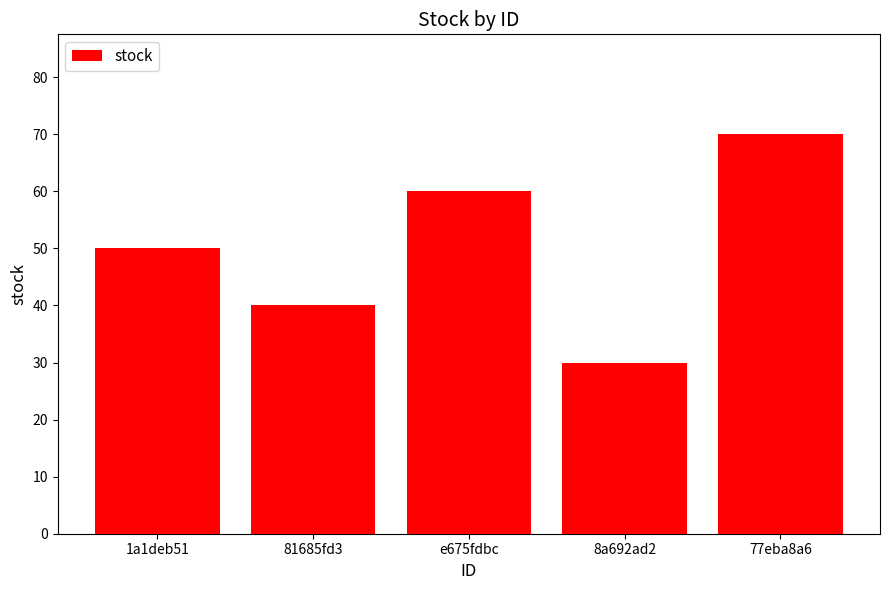

The chart shows a value of 9 at 81685fd3. True or false?

False